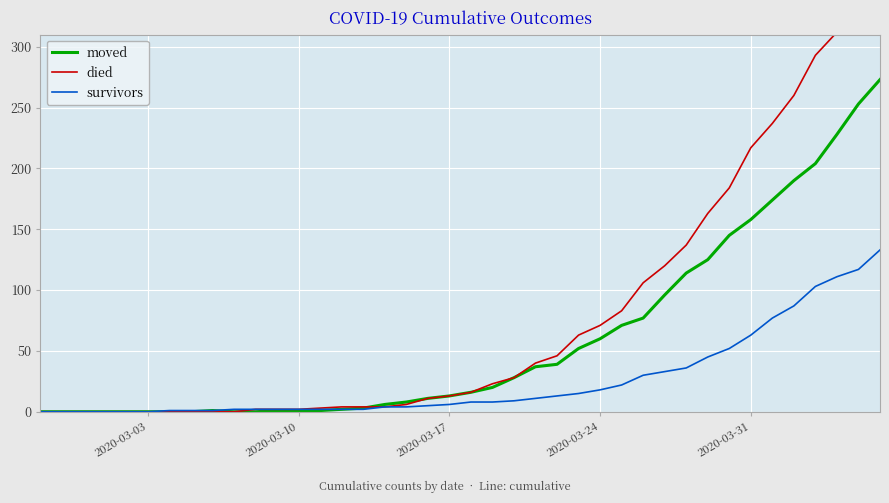

The moved series shows 222 at 2020-03-31. True or false?

False